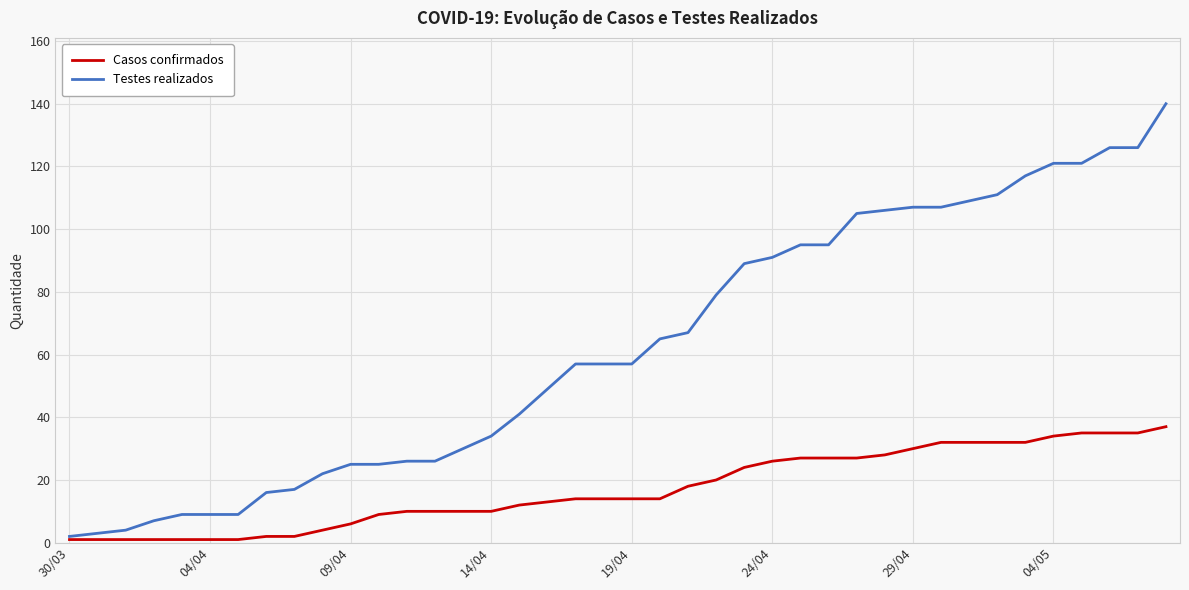

What is the highest value of the Casos confirmados series?

37